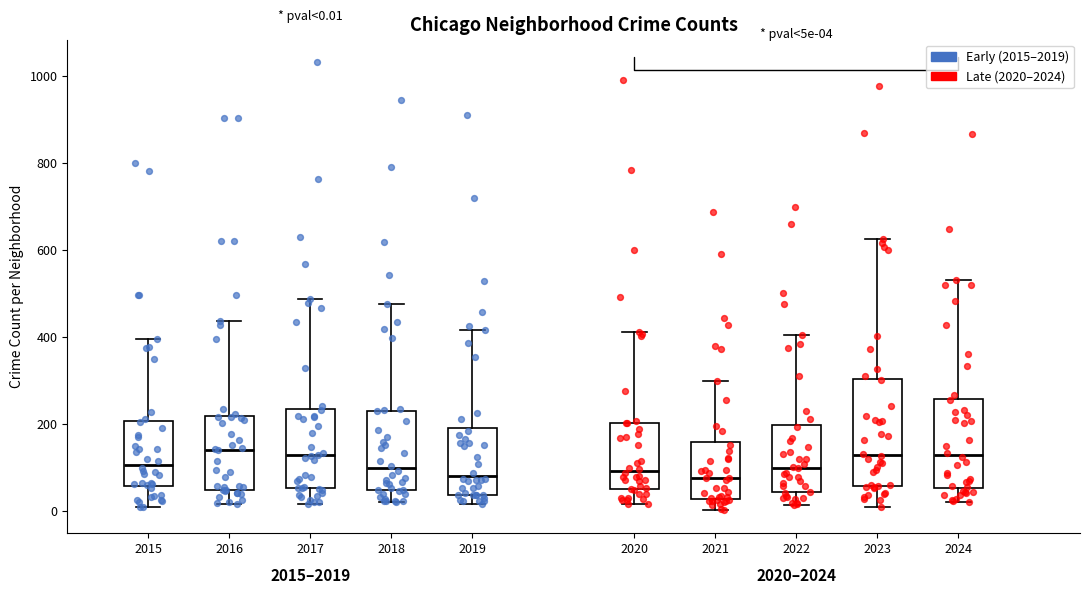

Comparing the boxes themselves (not the whiskers), which one is the tallest?

2023